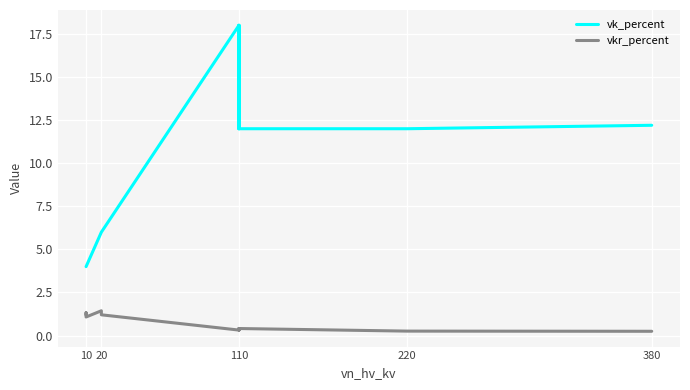

What is the difference between the maximum and second lowest values in the vk_percent series?

14.0